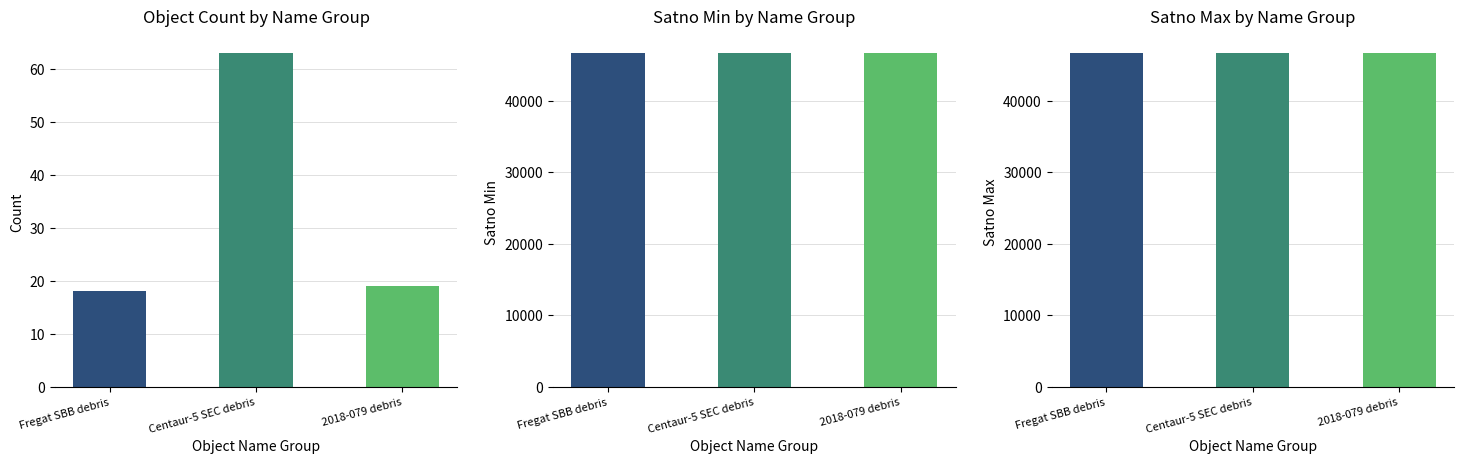

What is the sum of all satno_min values?

139910